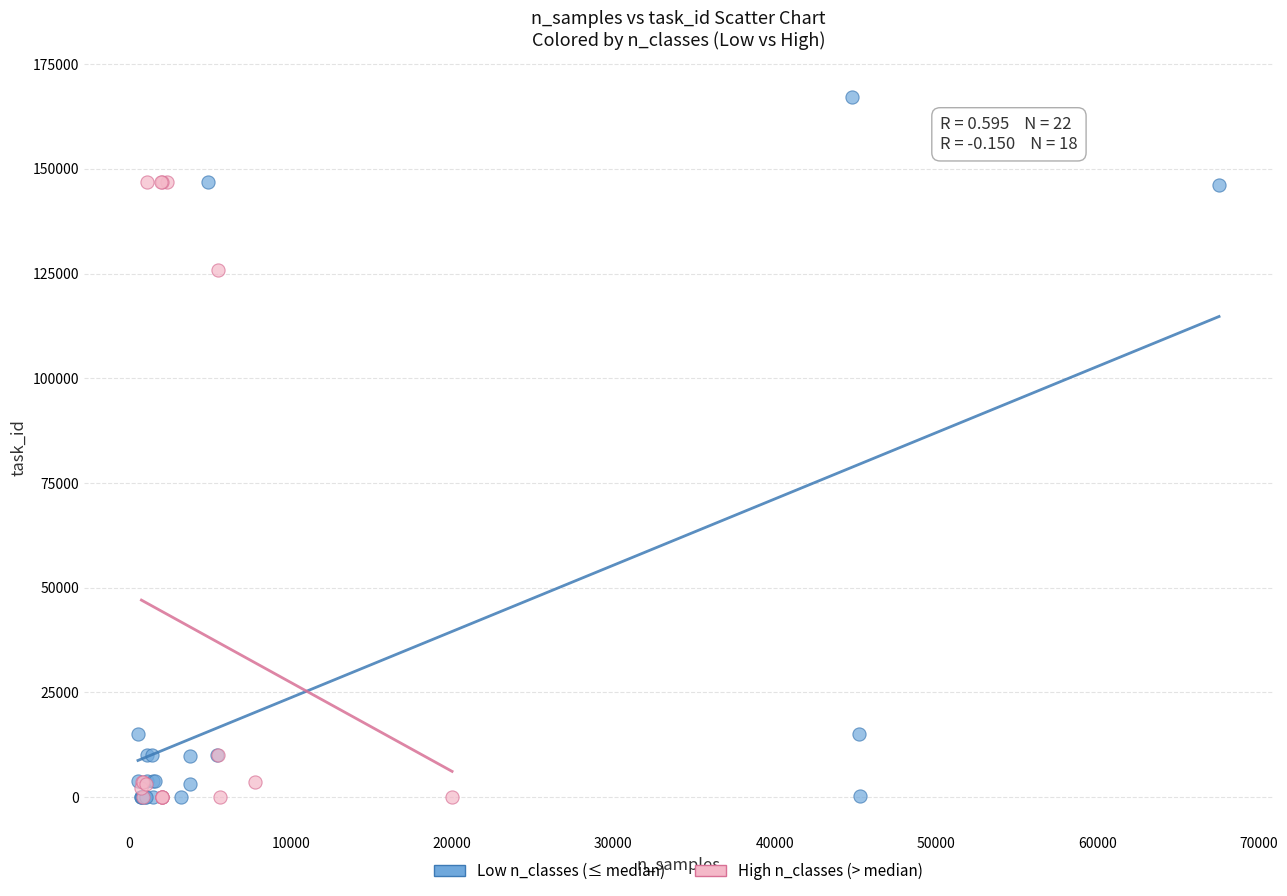

Which series has the widest spread of Y values?

Low n_classes (≤ median)